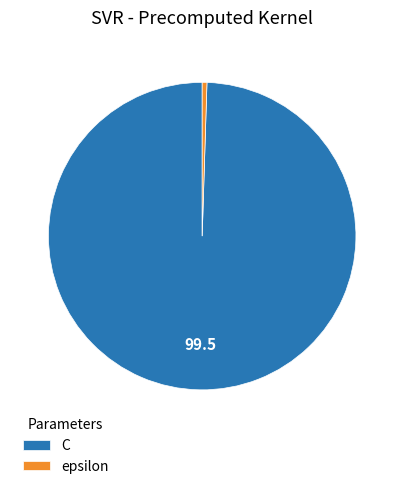

Which category has the smallest portion of the pie?

epsilon